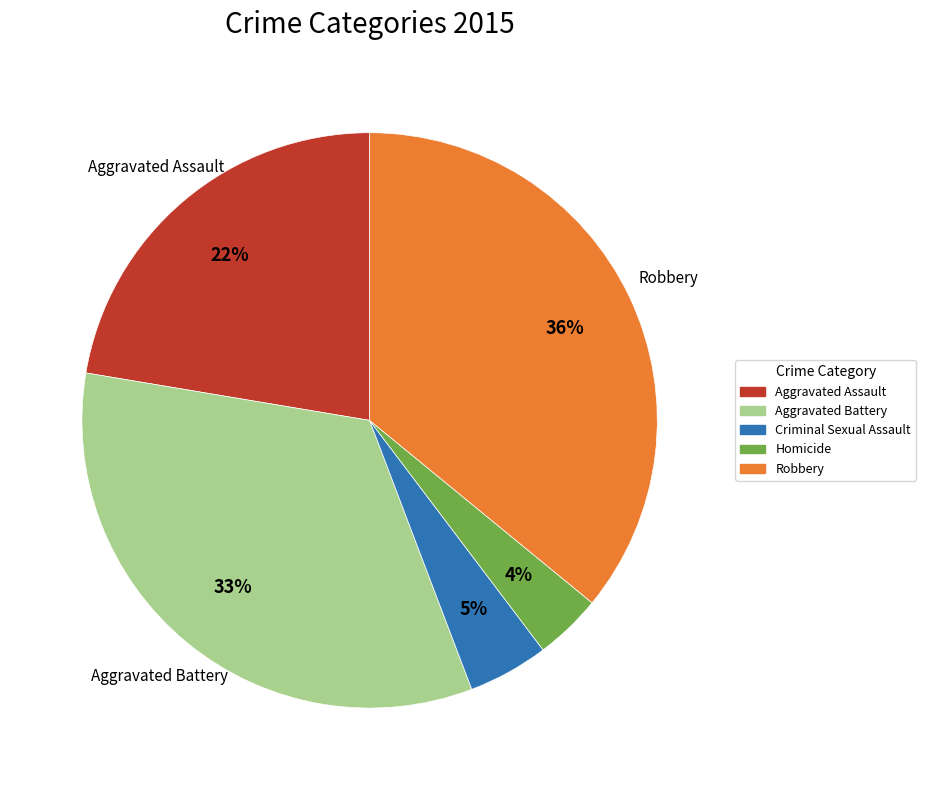

Combined, do Robbery and Criminal Sexual Assault account for over 50%?

No